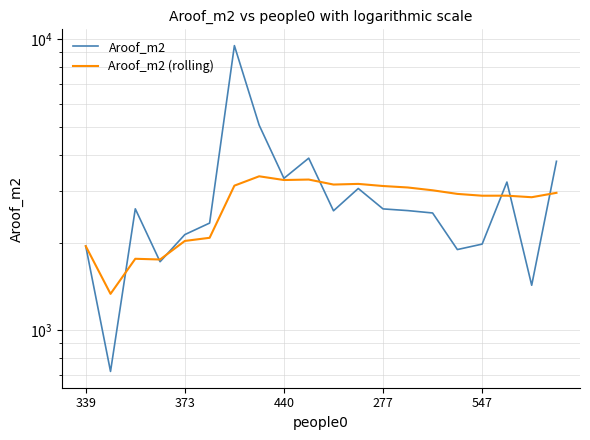

What are all the series names shown in the legend?

Aroof_m2, Aroof_m2 (rolling)